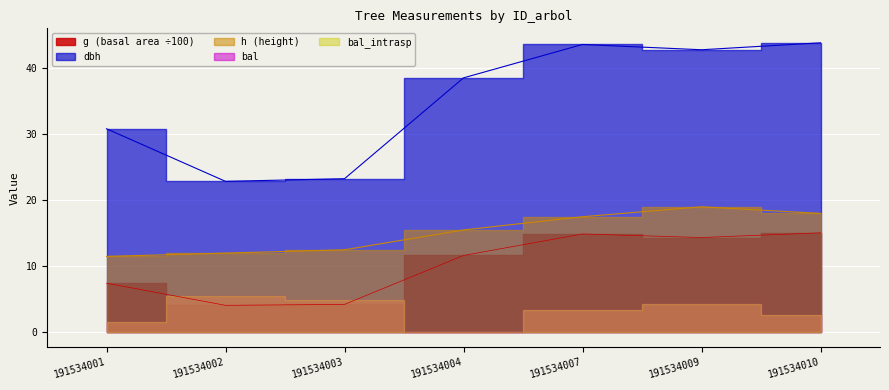

What is the total value across all series at 191534001?

49.8